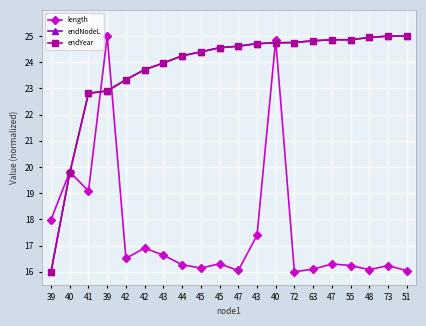

What is the maximum value for length?

25.0